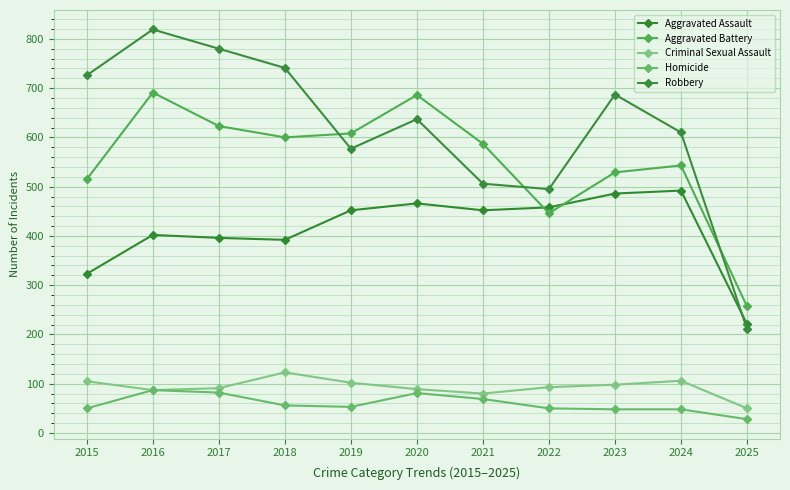

At which category is the sum across all series the highest?

2016